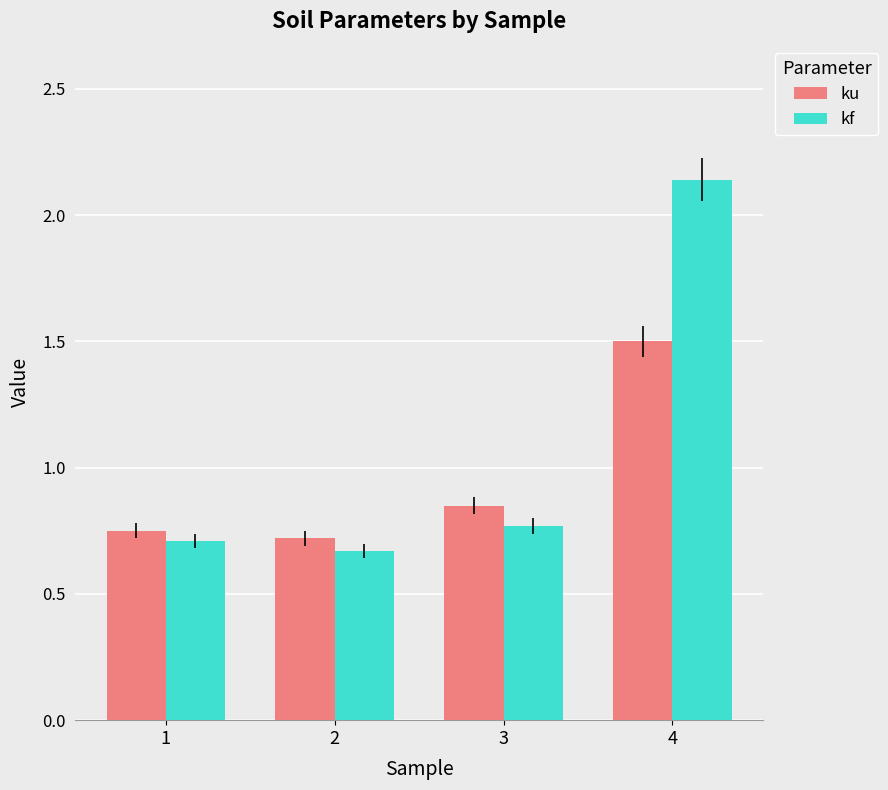

What are all the series names shown in the legend?

ku, kf